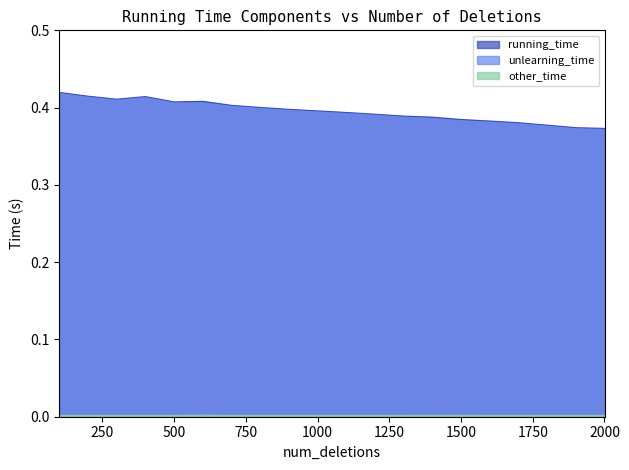

Is the value of unlearning_time at 200 greater than the value of other_time at 600?

Yes